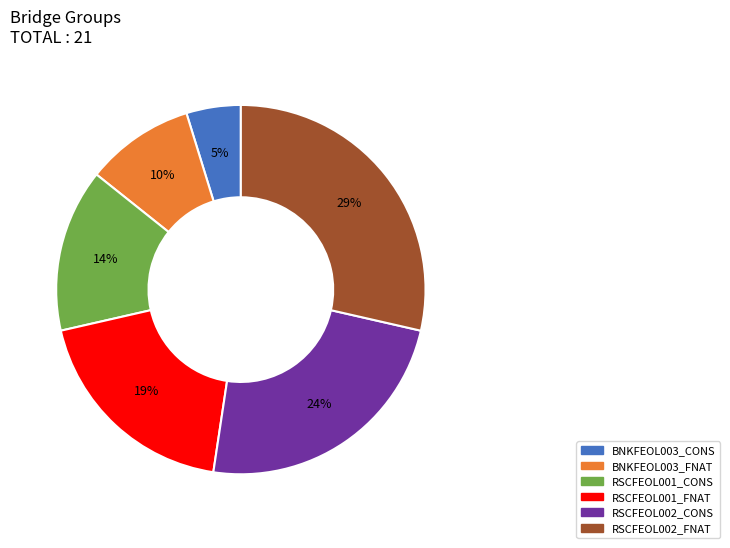

True or false: RSCFEOL002_FNAT accounts for 21% of the total.

False